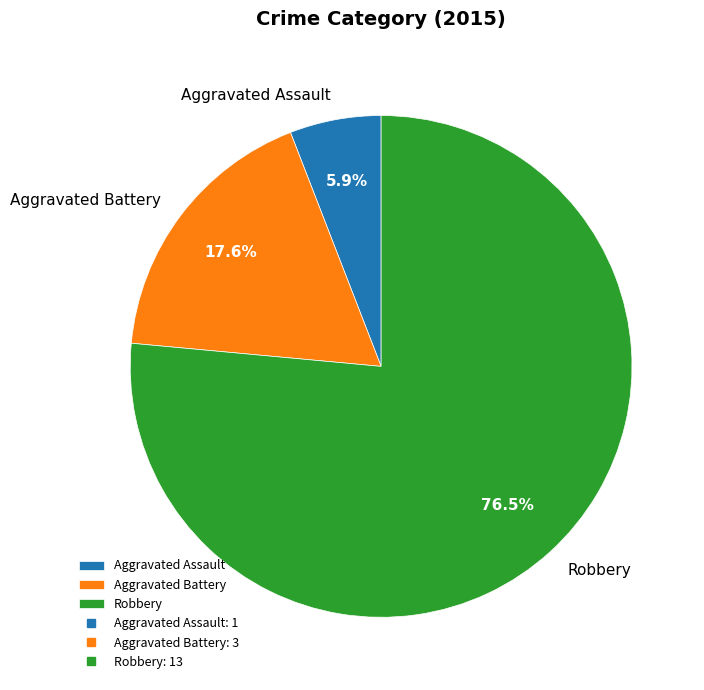

What is the largest slice in the pie chart?

Robbery